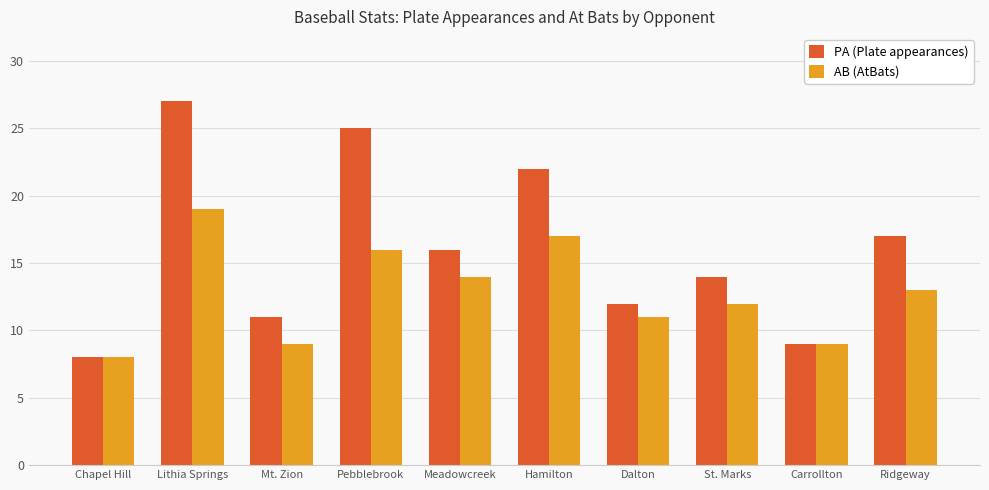

At how many categories does at least one series exceed 23?

2